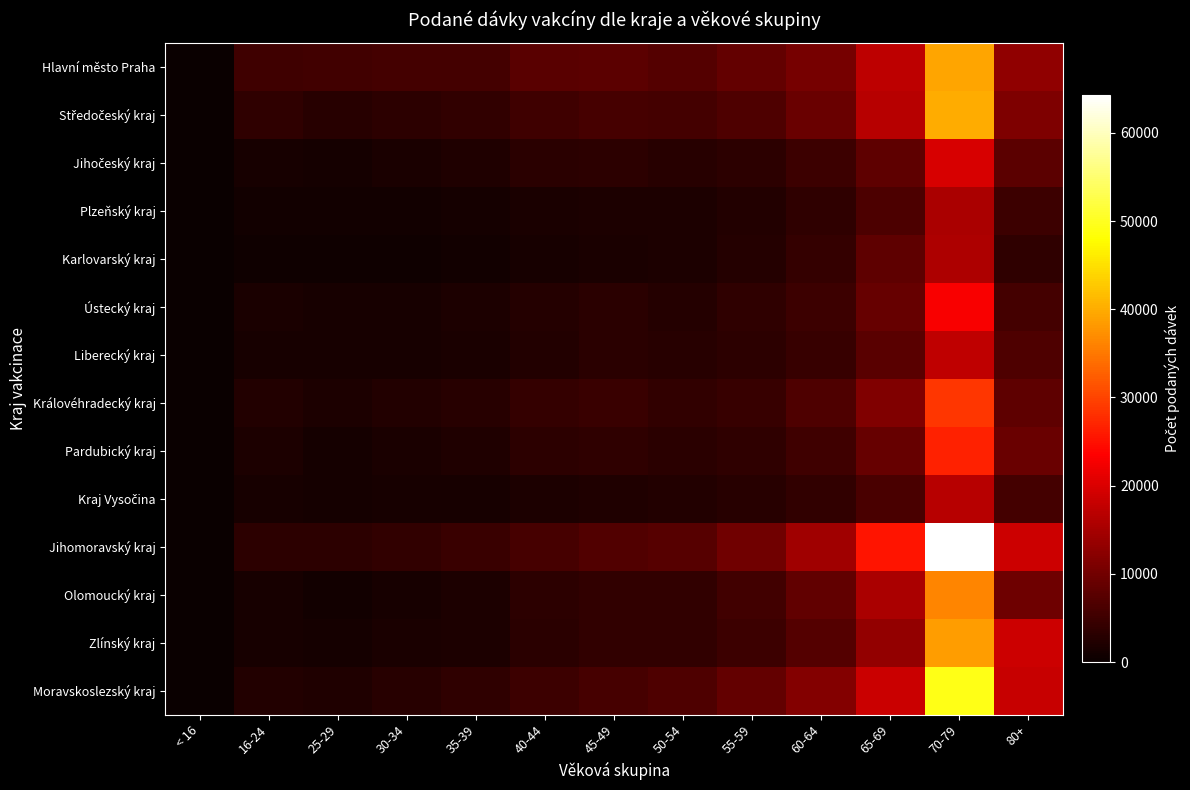

At < 16, list the series in order from smallest to largest.

Plzeňský kraj, Karlovarský kraj, Ústecký kraj, Liberecký kraj, Pardubický kraj, Kraj Vysočina, Jihomoravský kraj, Olomoucký kraj, Zlínský kraj, Moravskoslezský kraj, Jihočeský kraj, Královéhradecký kraj, Středočeský kraj, Hlavní město Praha